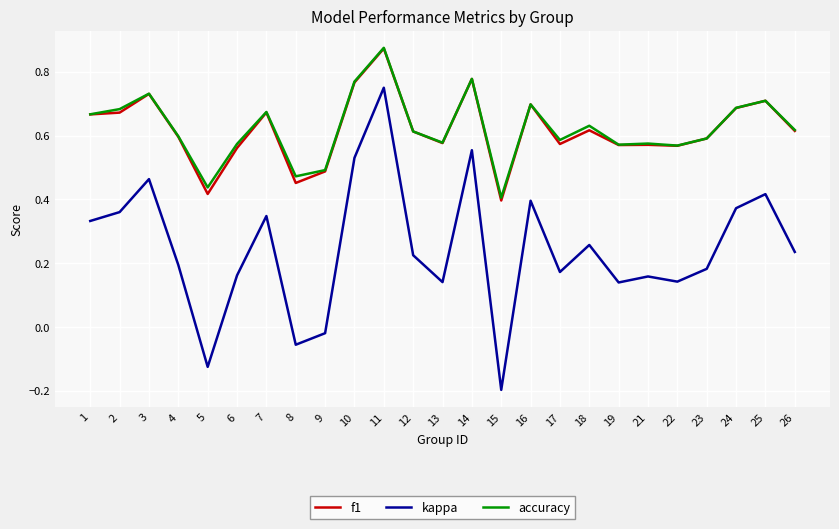

Is it true that kappa equals 0.1 at 18?

False